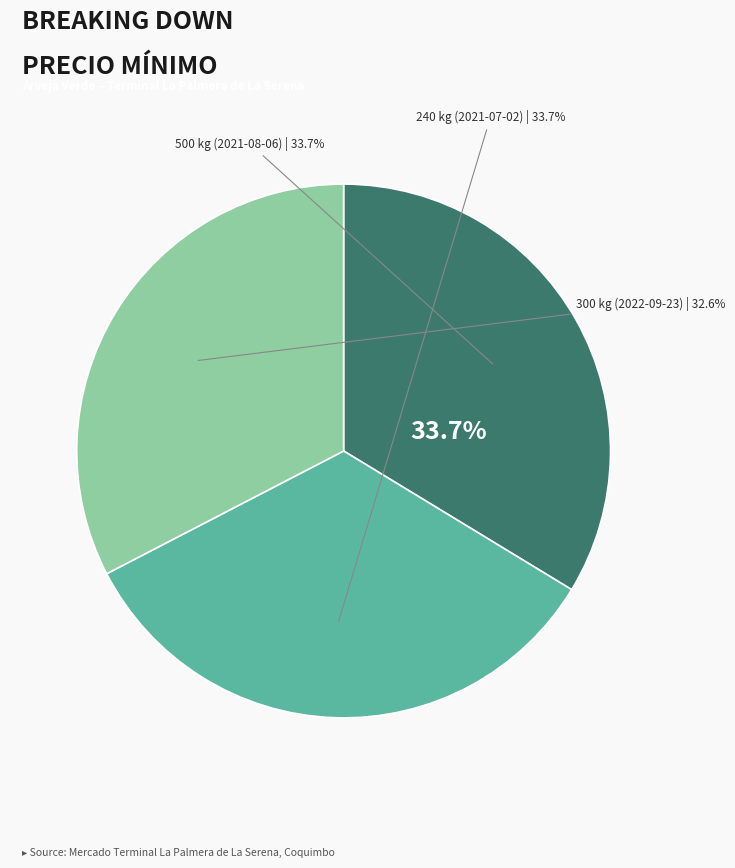

How many slices are in this pie chart?

3